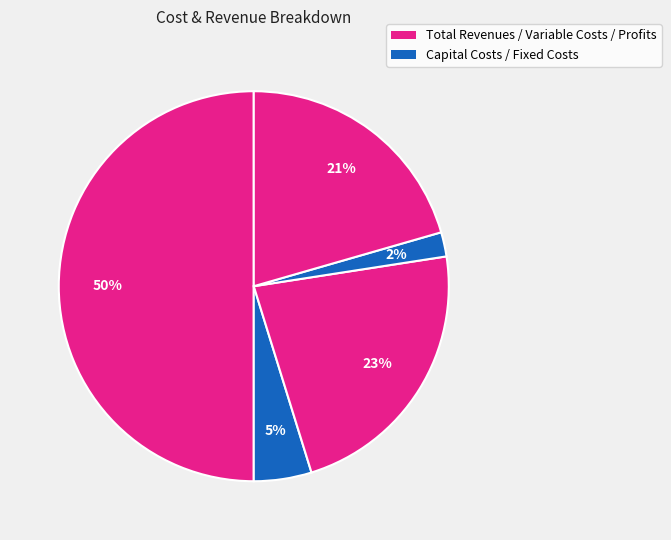

How many slices are in this pie chart?

5